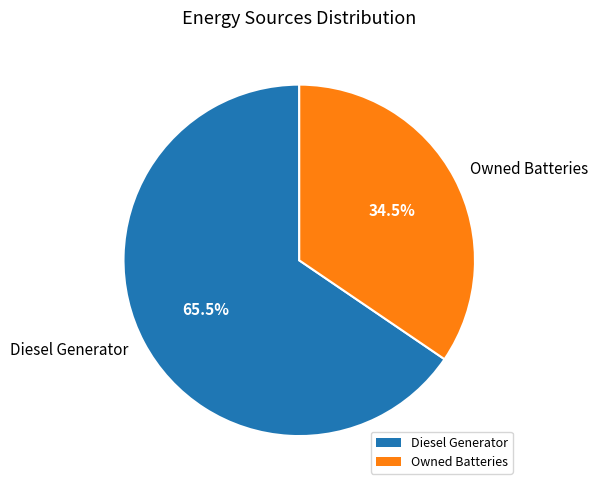

The Owned Batteries slice represents 13% of the pie. True or false?

False